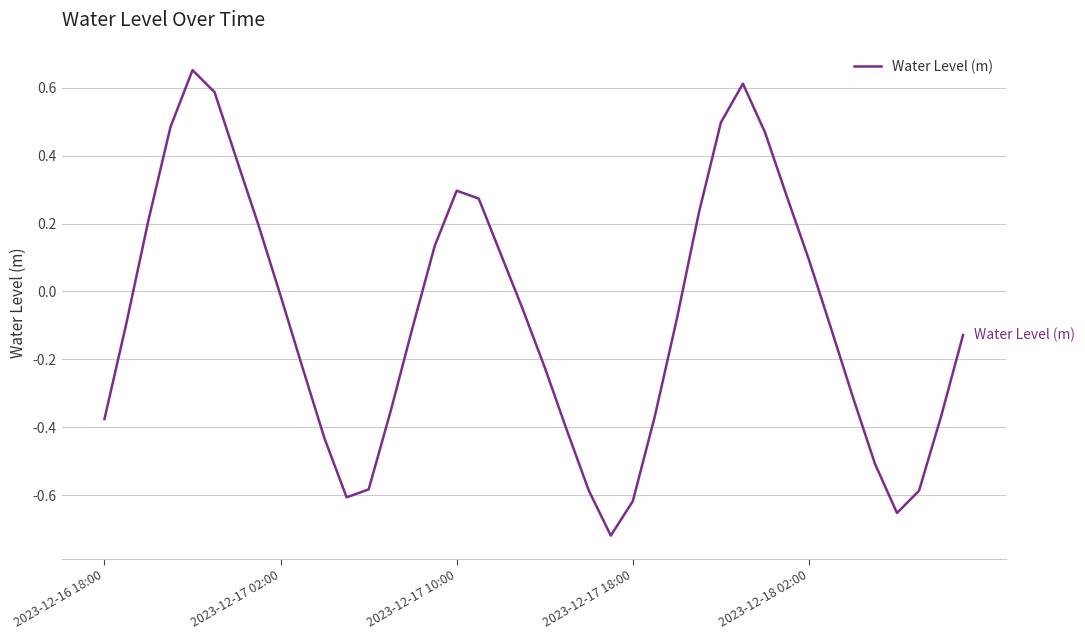

At which label is the value closest to 0?

2023-12-17 02:00